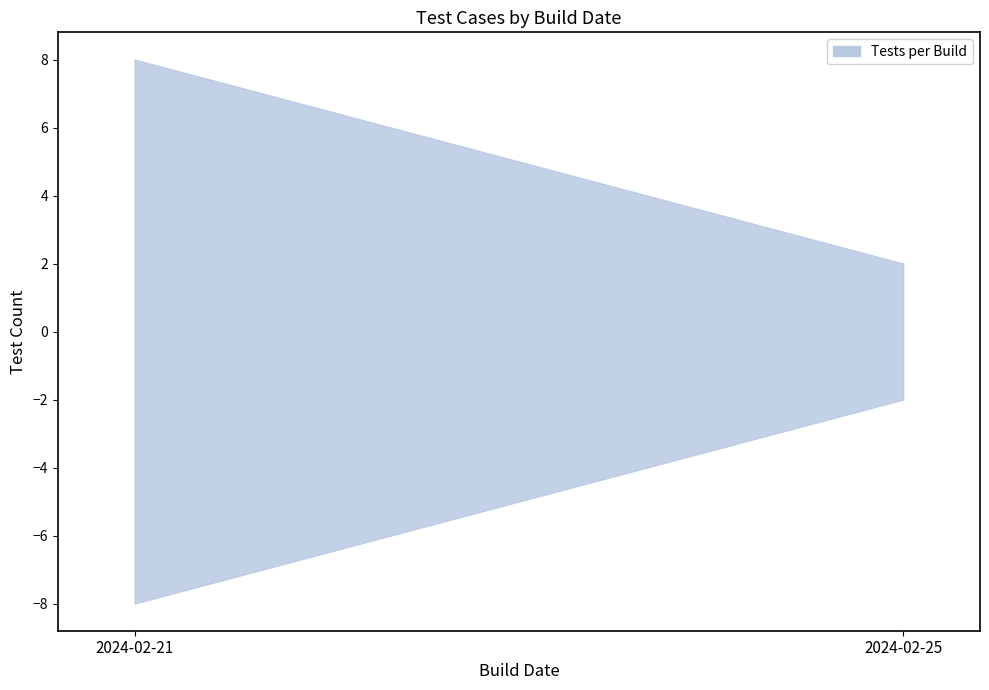

Which category has the highest value across all series?

2024-02-21